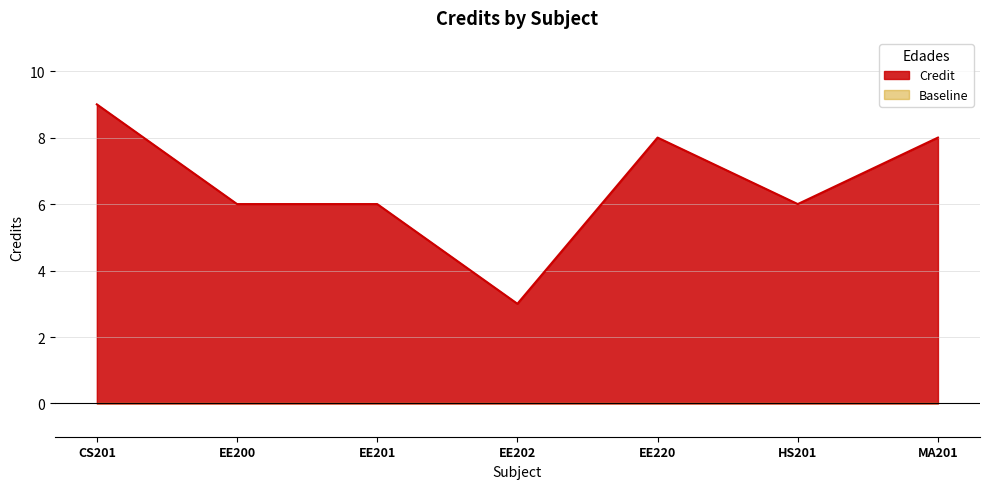

Rank the categories by value from highest to lowest.

CS201, EE220, MA201, EE200, EE201, HS201, EE202